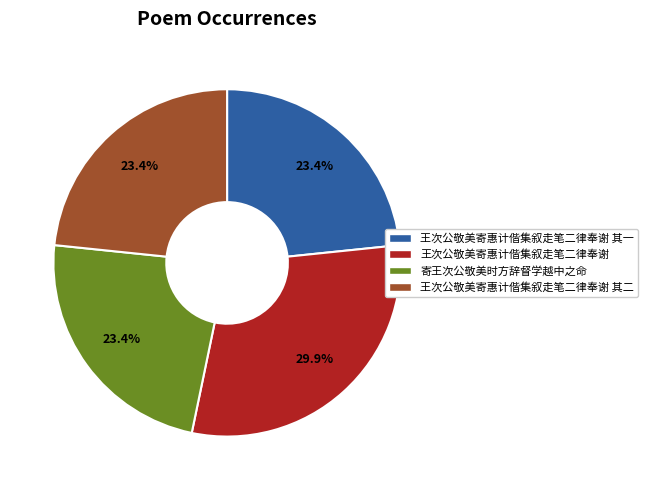

Does any single category account for the majority?

No